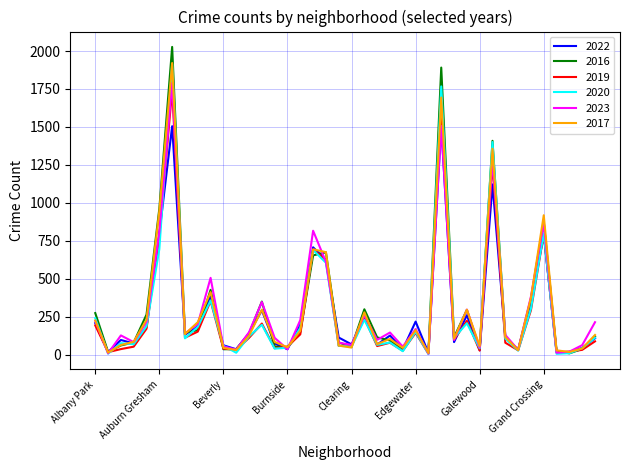

Which series has the widest spread of values?

2016